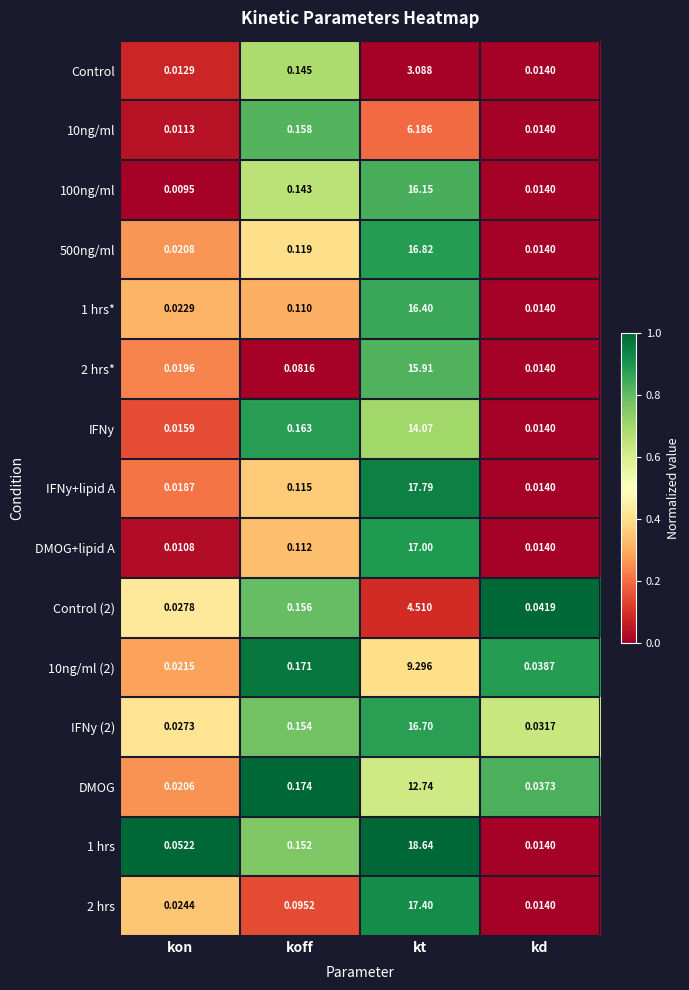

What is the difference between the highest and lowest values at kt?

15.6